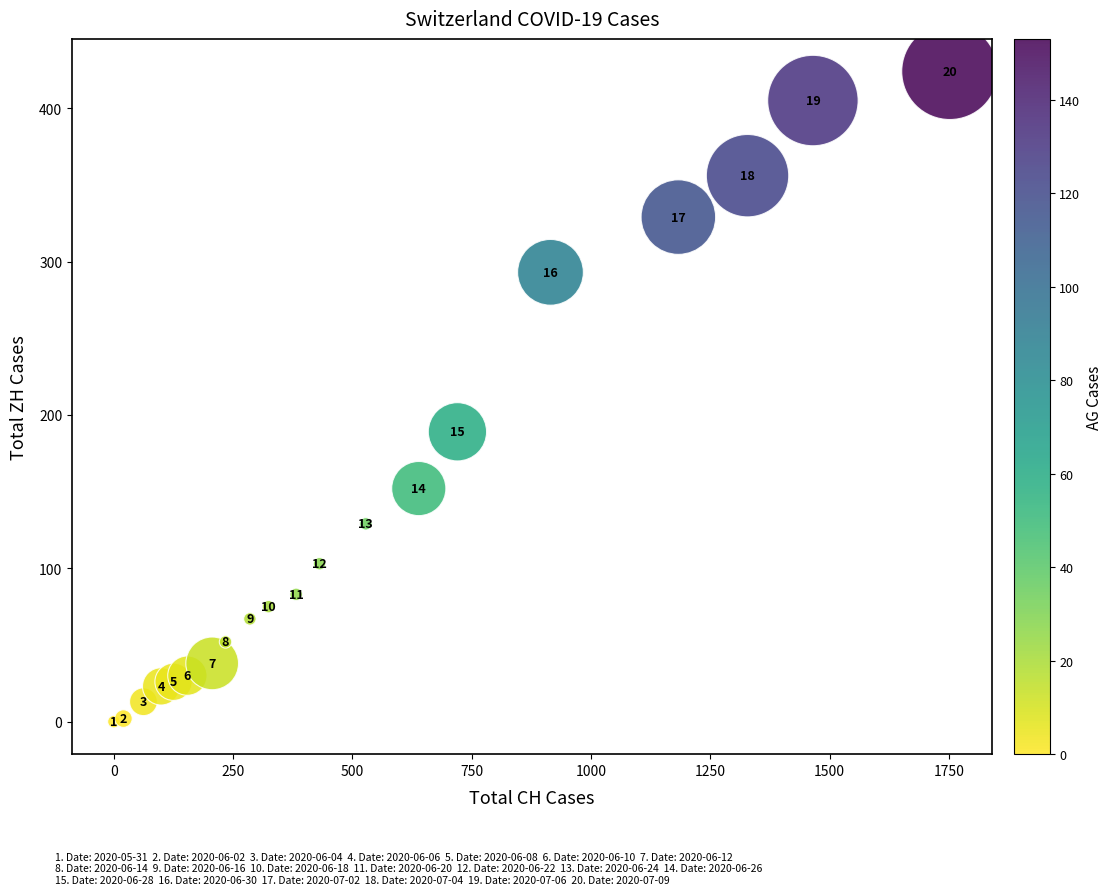

What is the range of Y values (max minus min)?

424